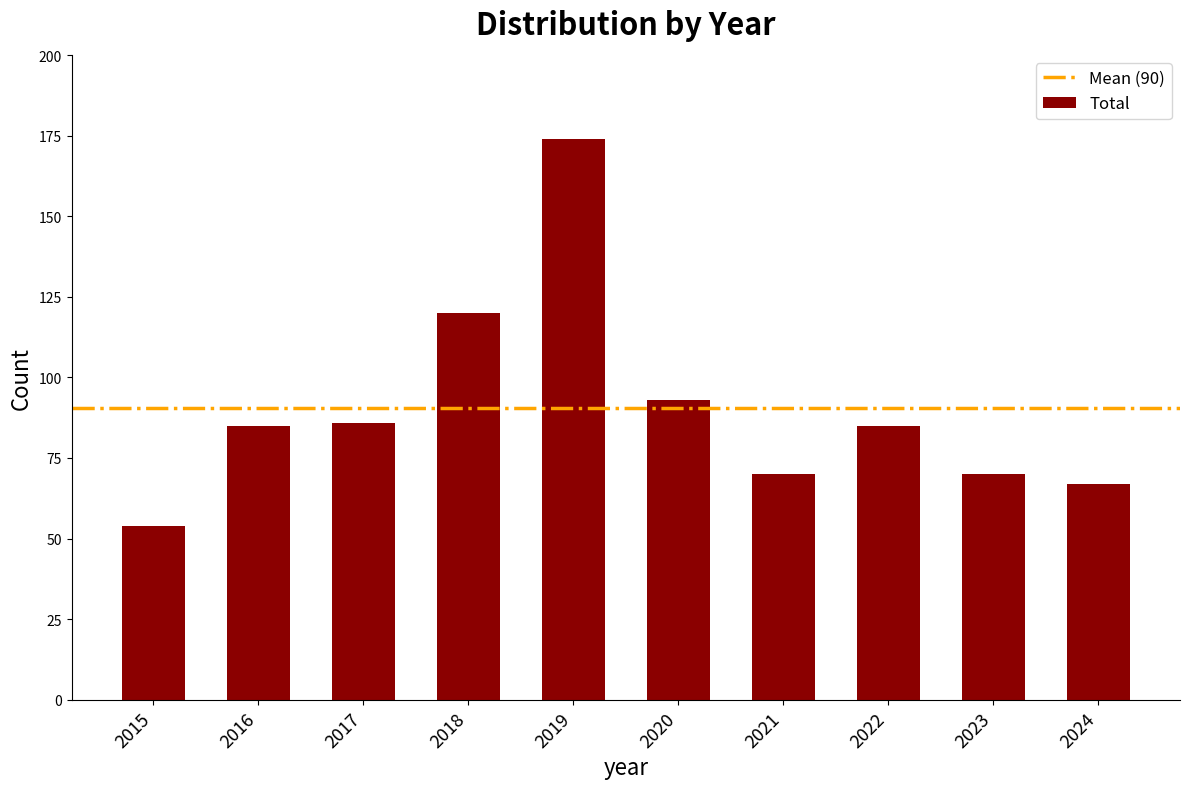

Reading left to right, what are all the values shown in this chart?

54	85	86	120	174	93	70	85	70	67